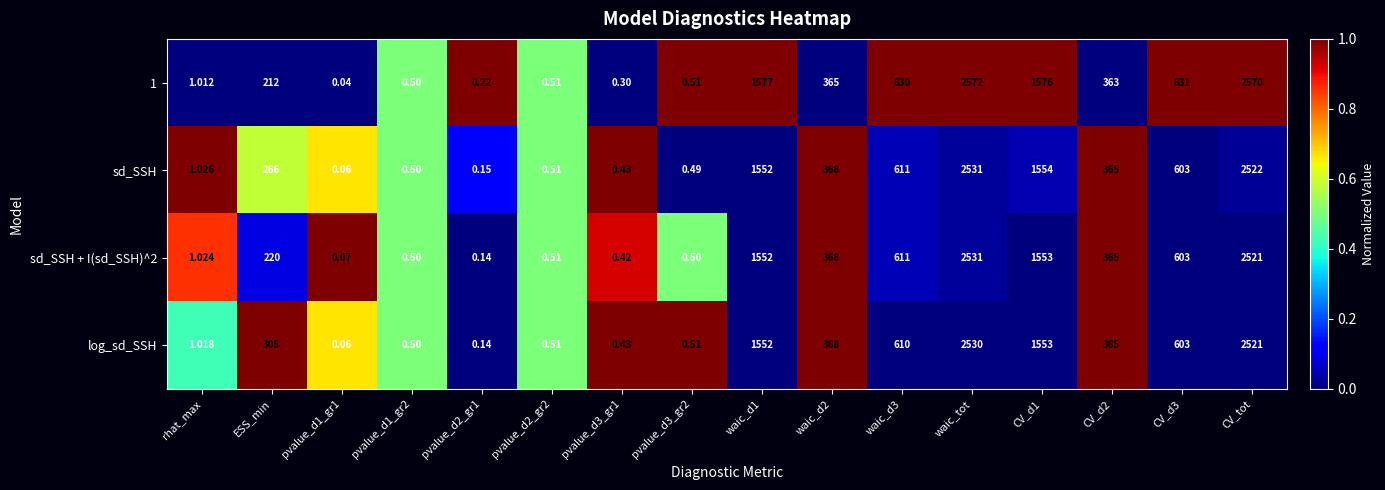

At which label does log_sd_SSH reach its peak?

waic_tot